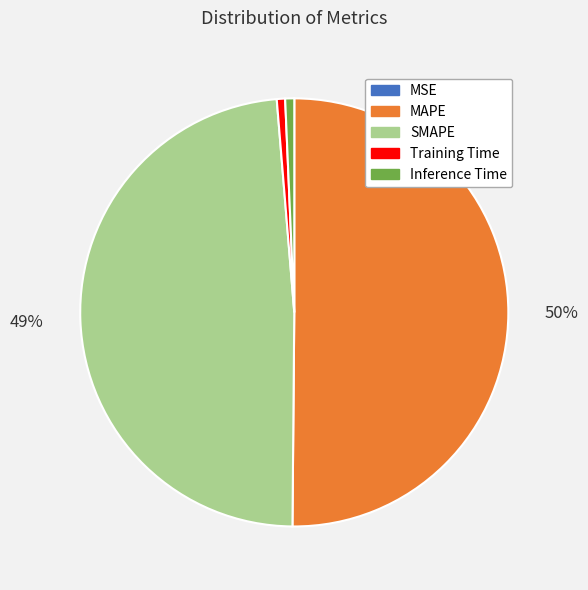

Do Inference Time and MAPE together represent more than half of the pie?

Yes